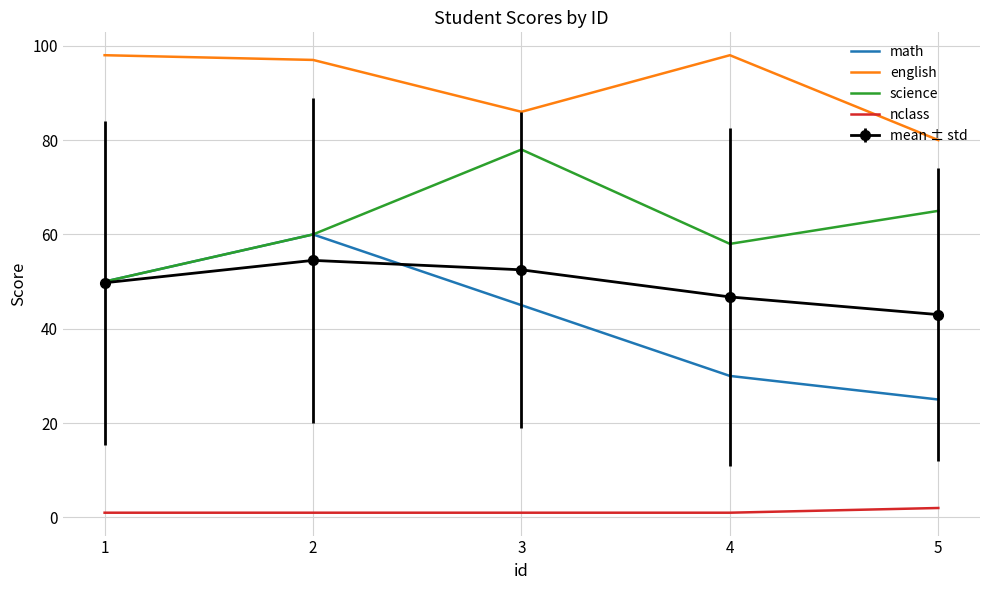

What is the difference between the nclass values at 5 and 3?

1.0